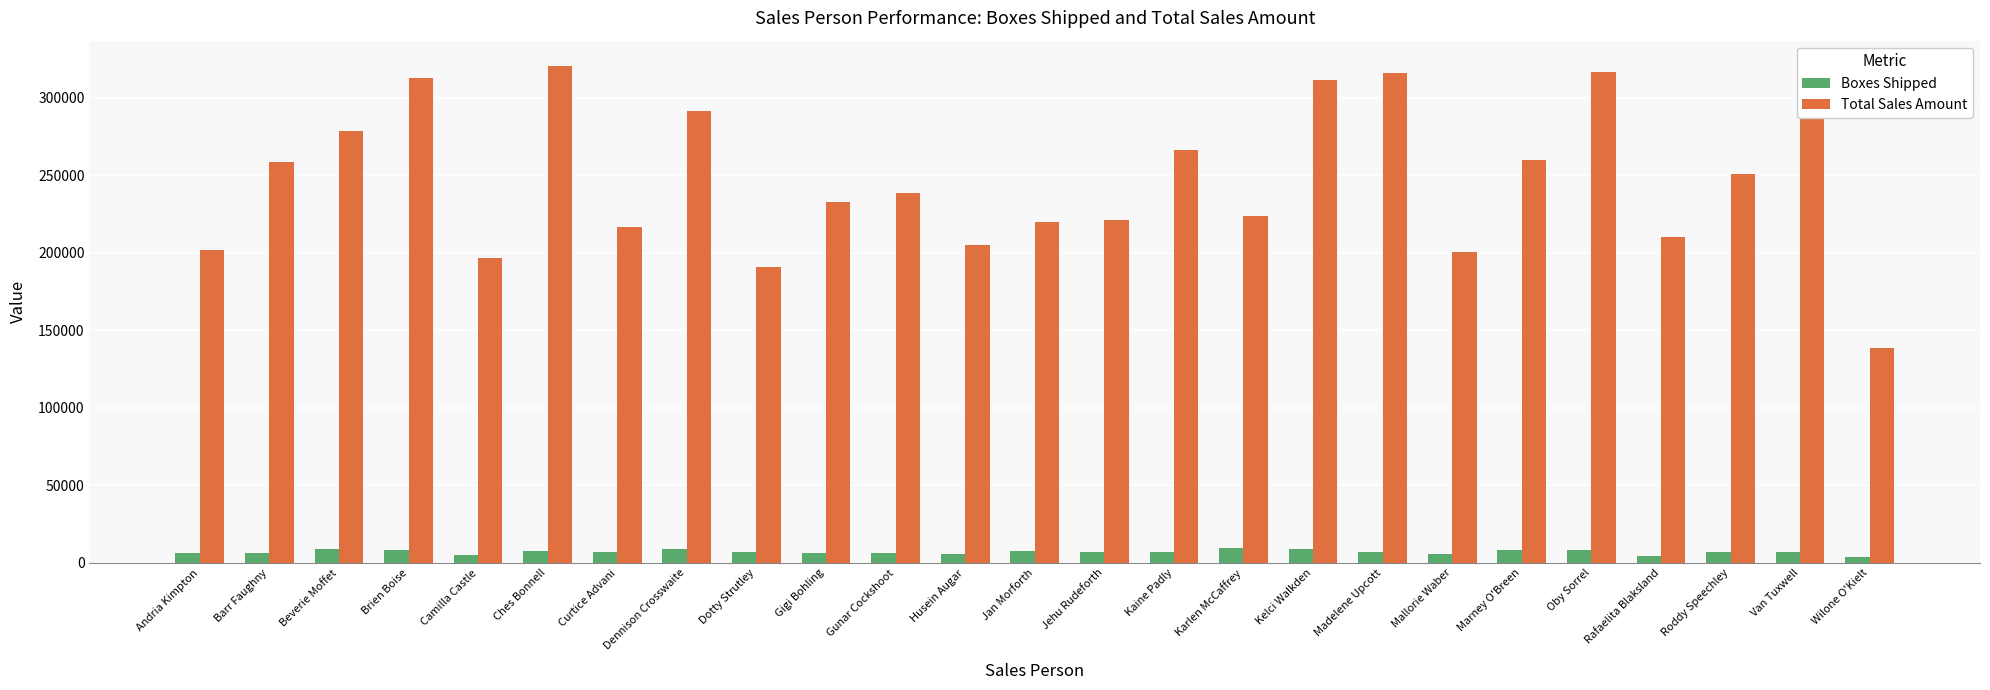

What are all the series names shown in the legend?

Boxes Shipped, Total Sales Amount